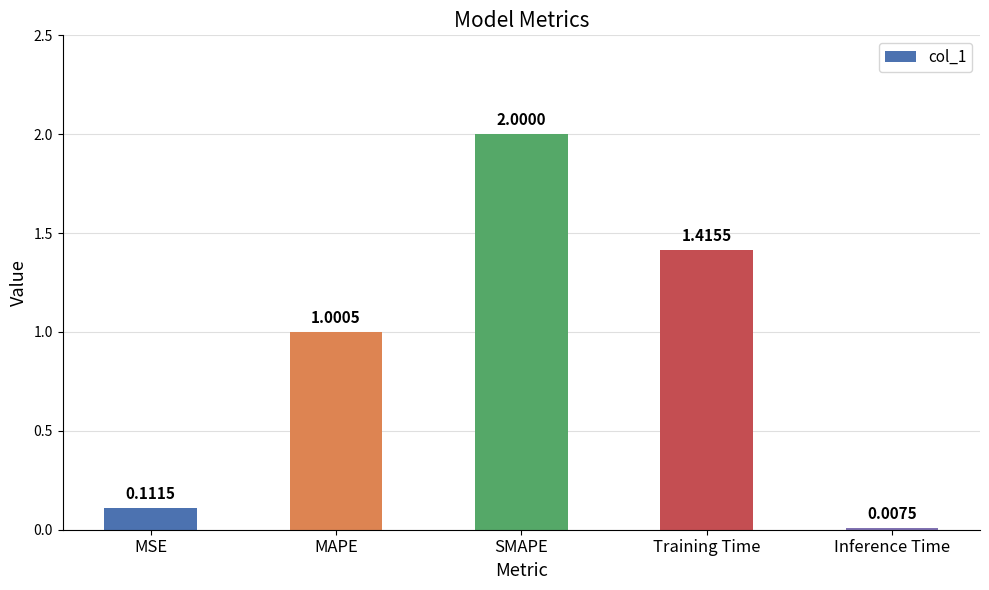

Which has a higher value, Training Time or MAPE?

Training Time